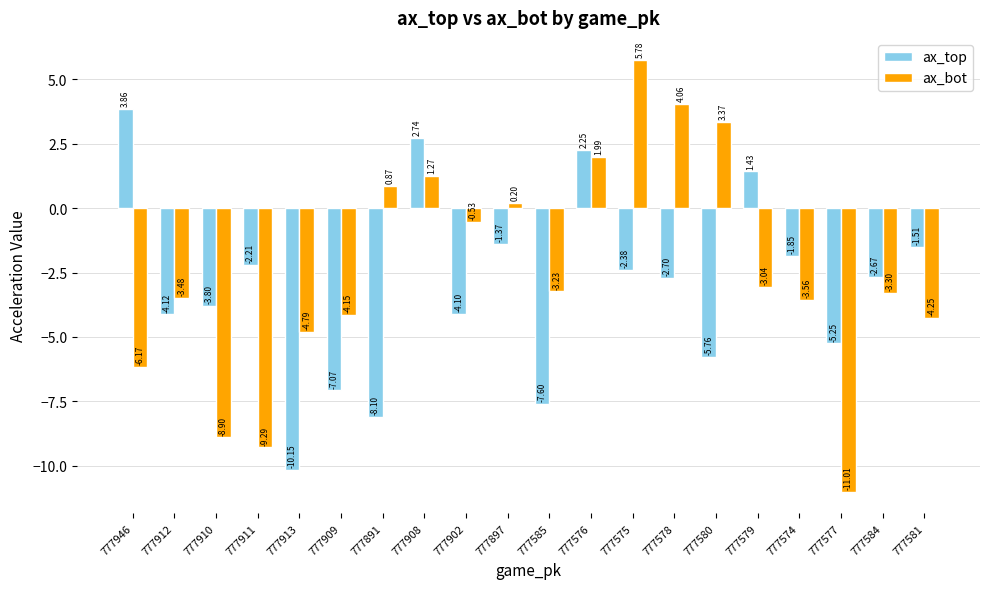

At 777576, list the series in order from smallest to largest.

ax_bot, ax_top